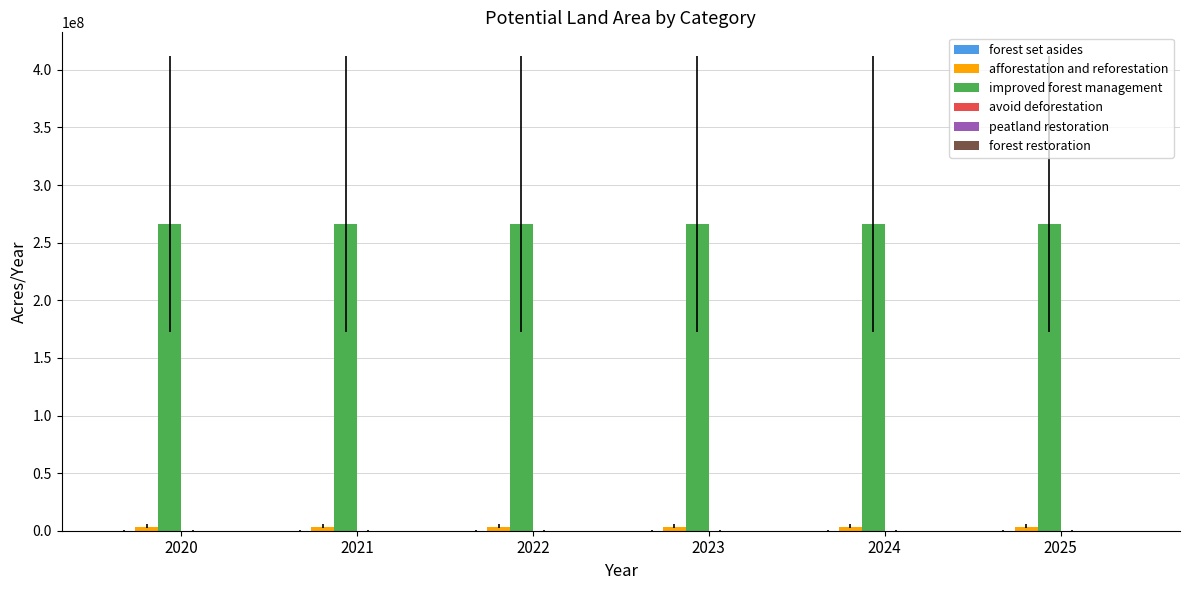

Does the chart contain stacked bars?

No